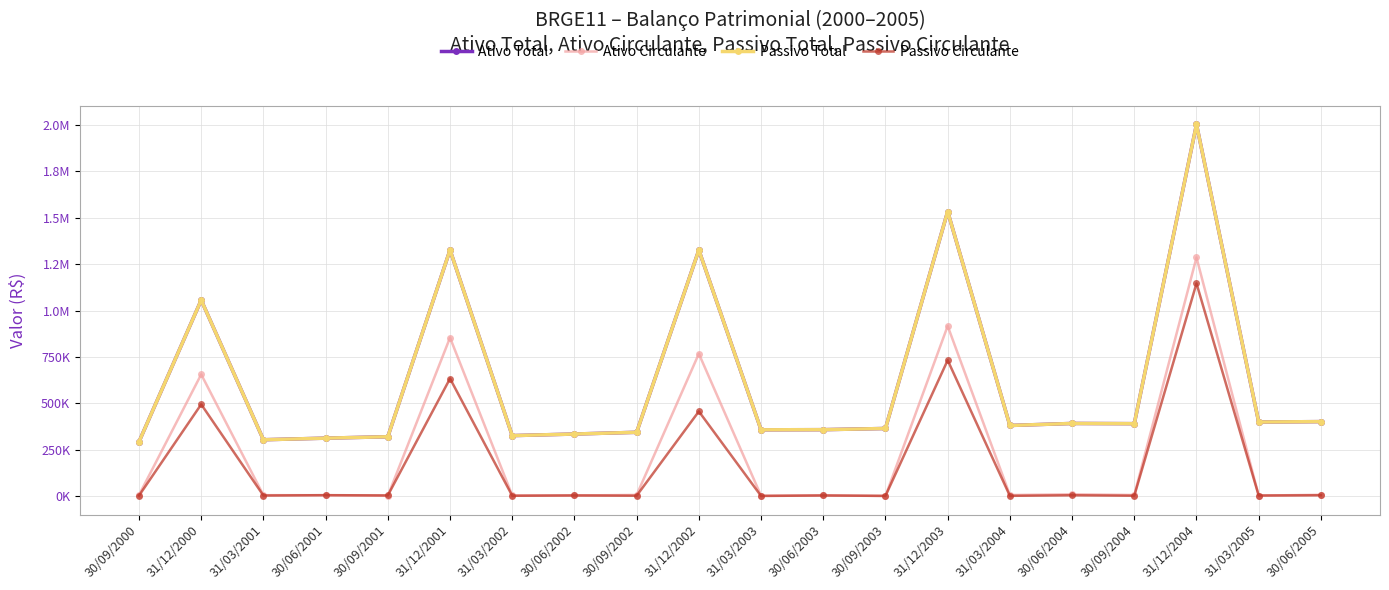

What is the label of the 15th point from the left?

31/03/2004